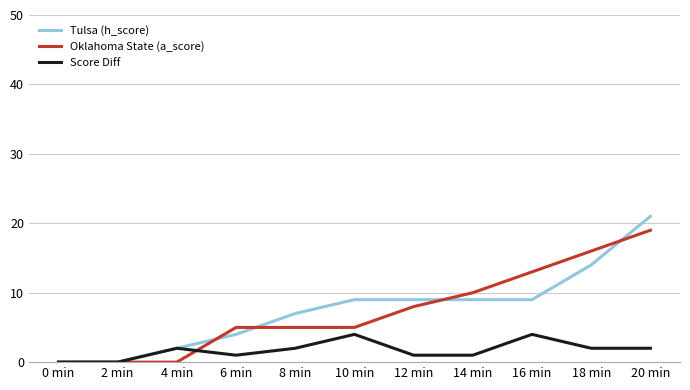

What position from the right is 6 min?

8